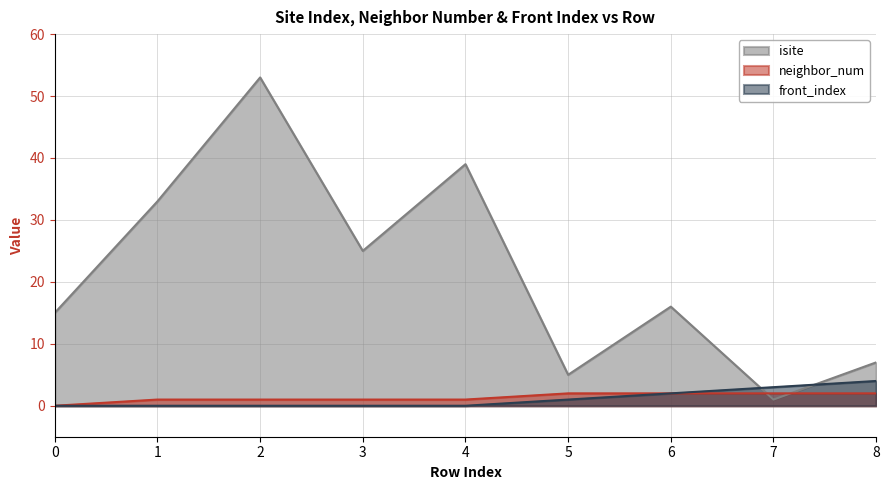

Reading left to right, list all the values displayed in this chart.

isite: 15	33	53	25	39	5	16	1	7
neighbor_num: 0	1	1	1	1	2	2	2	2
front_index: 0	0	0	0	0	1	2	3	4